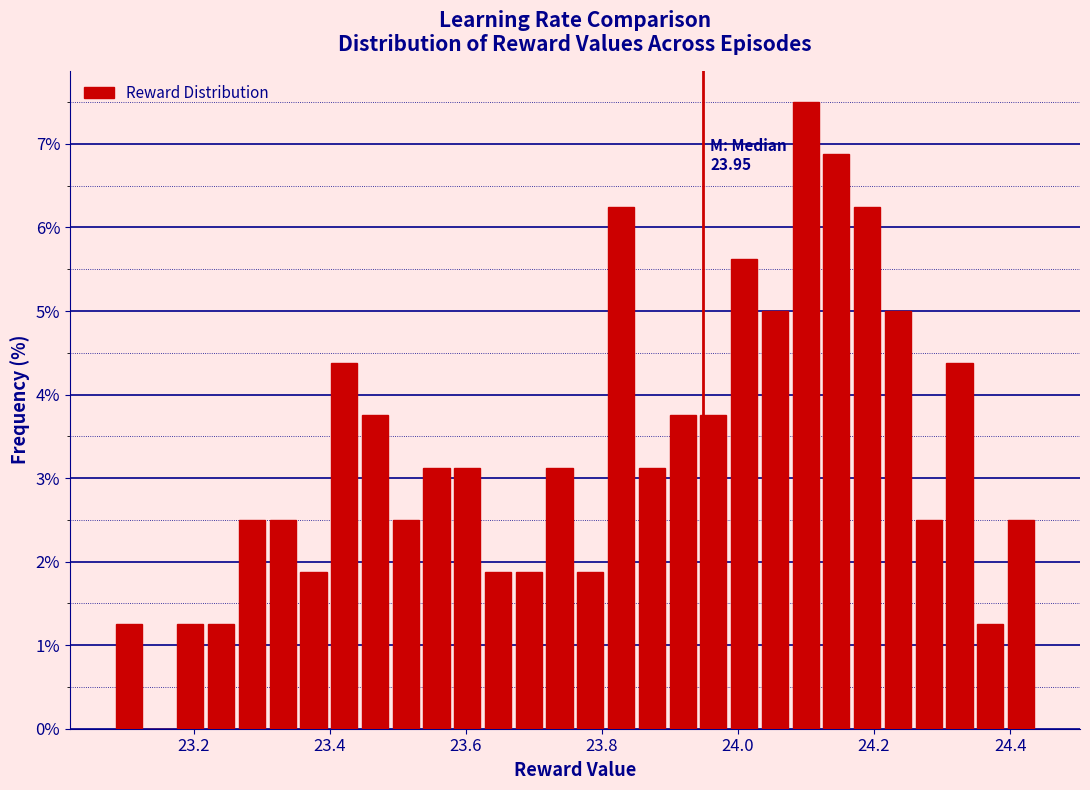

Read against the x-axis, roughly where is the centre of the tallest bar?

24.10